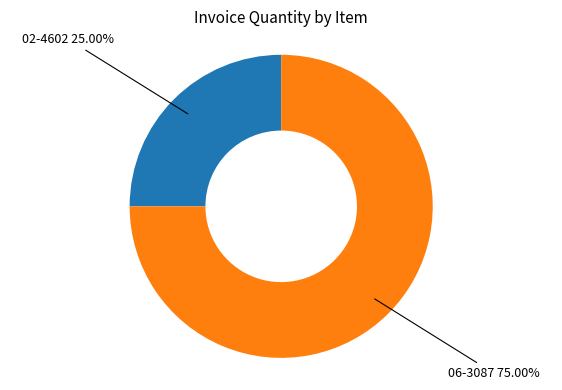

To the nearest percent, what is the average slice percentage?

50%